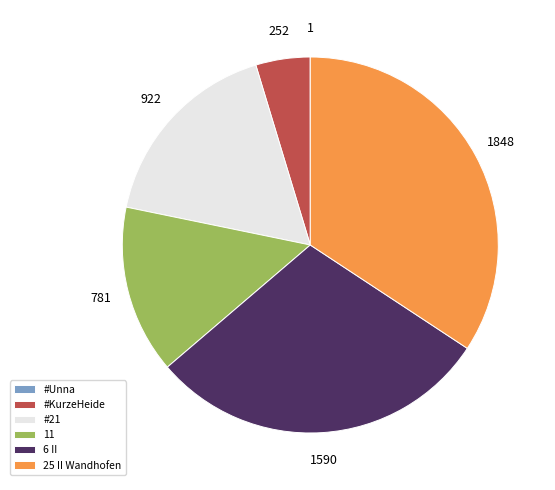

Which category has the biggest portion of the pie?

25 II Wandhofen